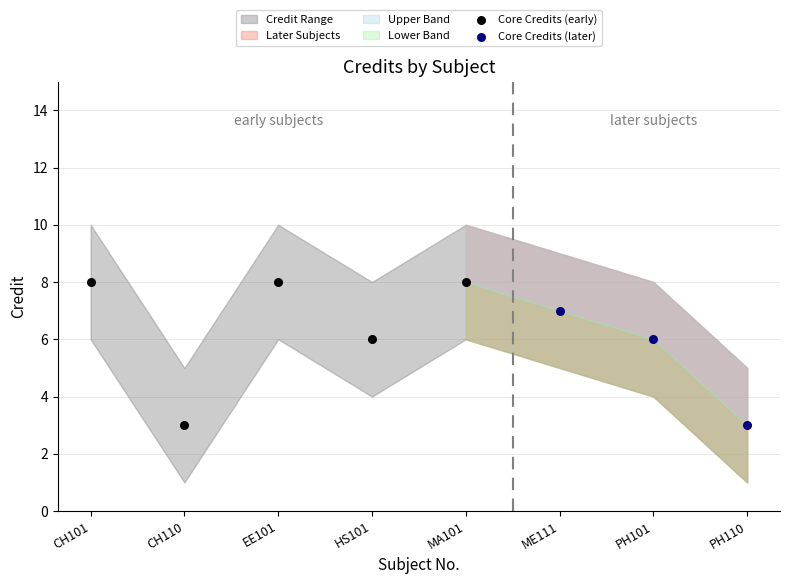

Which series contains the highest Y value?

Core Credits (early)